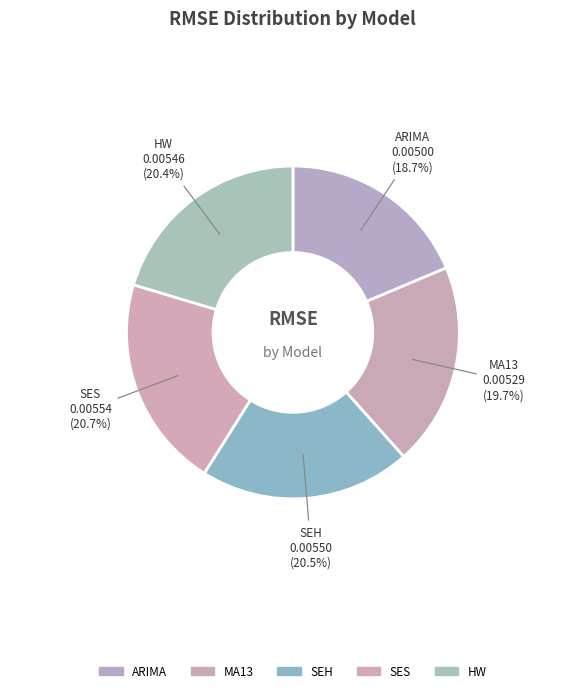

Is there a majority slice in this chart?

No